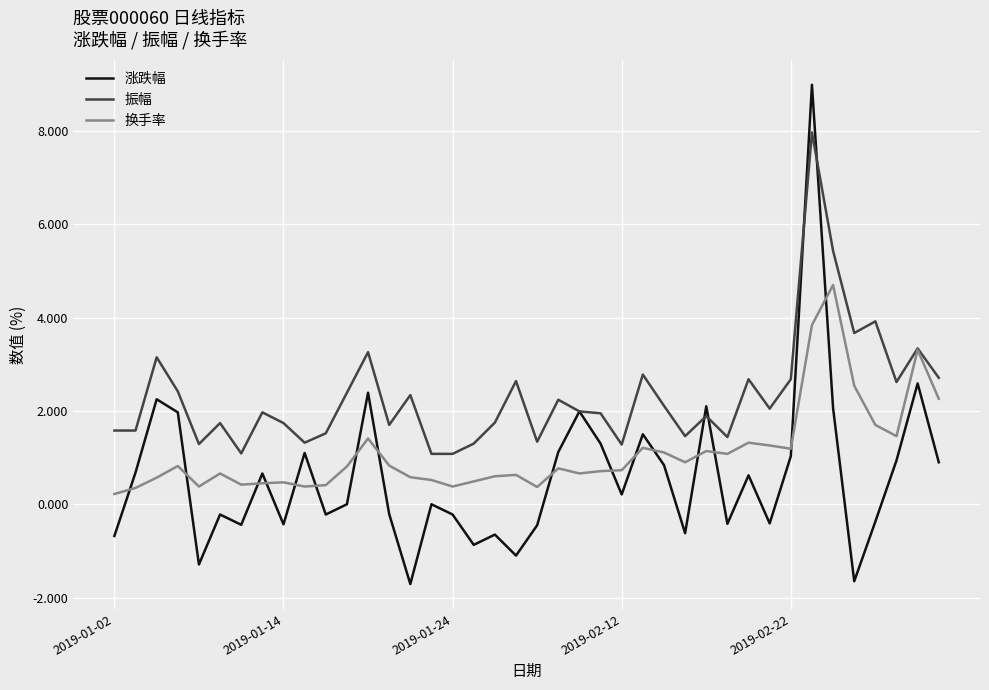

What is the smallest value displayed?

-1.7